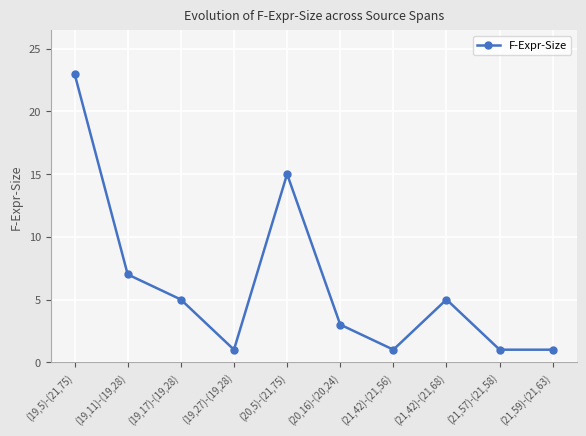

What is the maximum value shown in the chart?

23